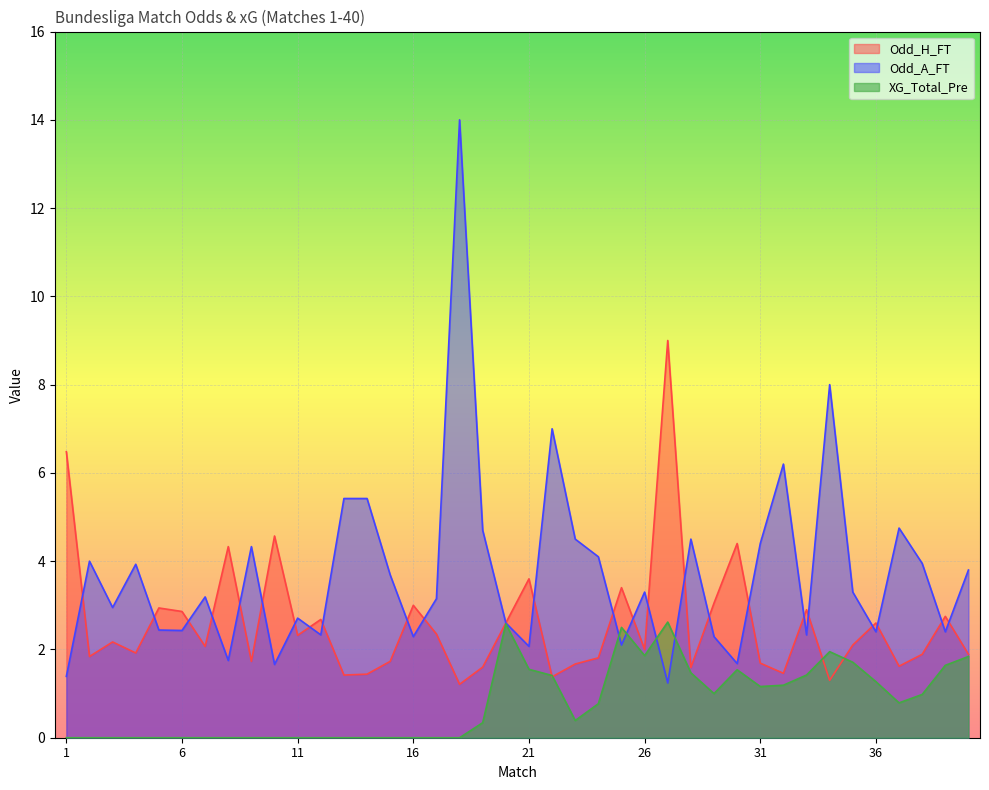

The Odd_A_FT series shows 1.4 at 1. True or false?

True